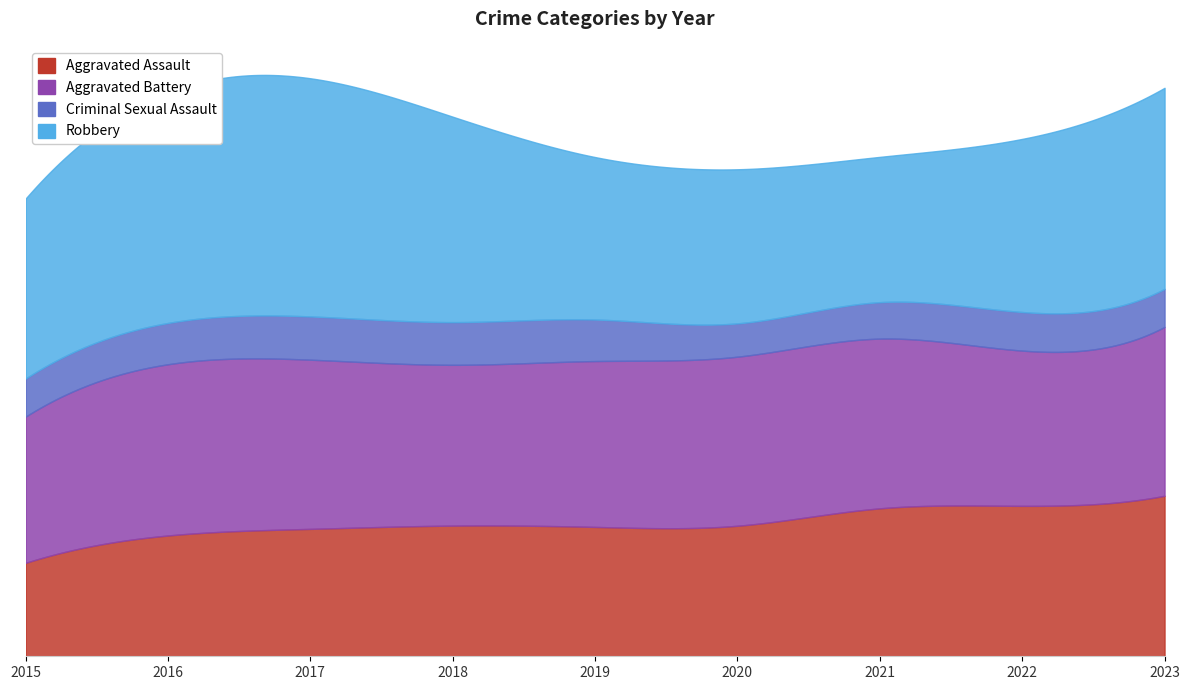

What is the value of the Aggravated Assault point at the 6th from the left?

3129